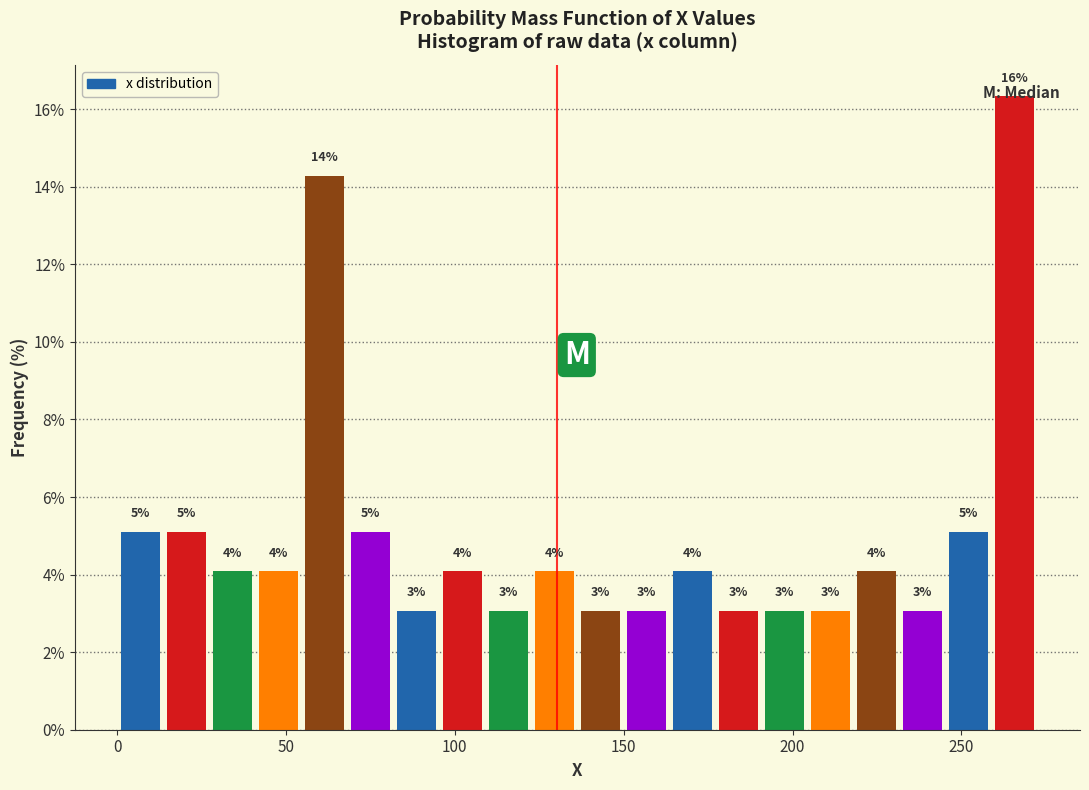

Around what value on the x-axis is the tallest bar? Give the approximate position of its centre, as read against the axis.

265